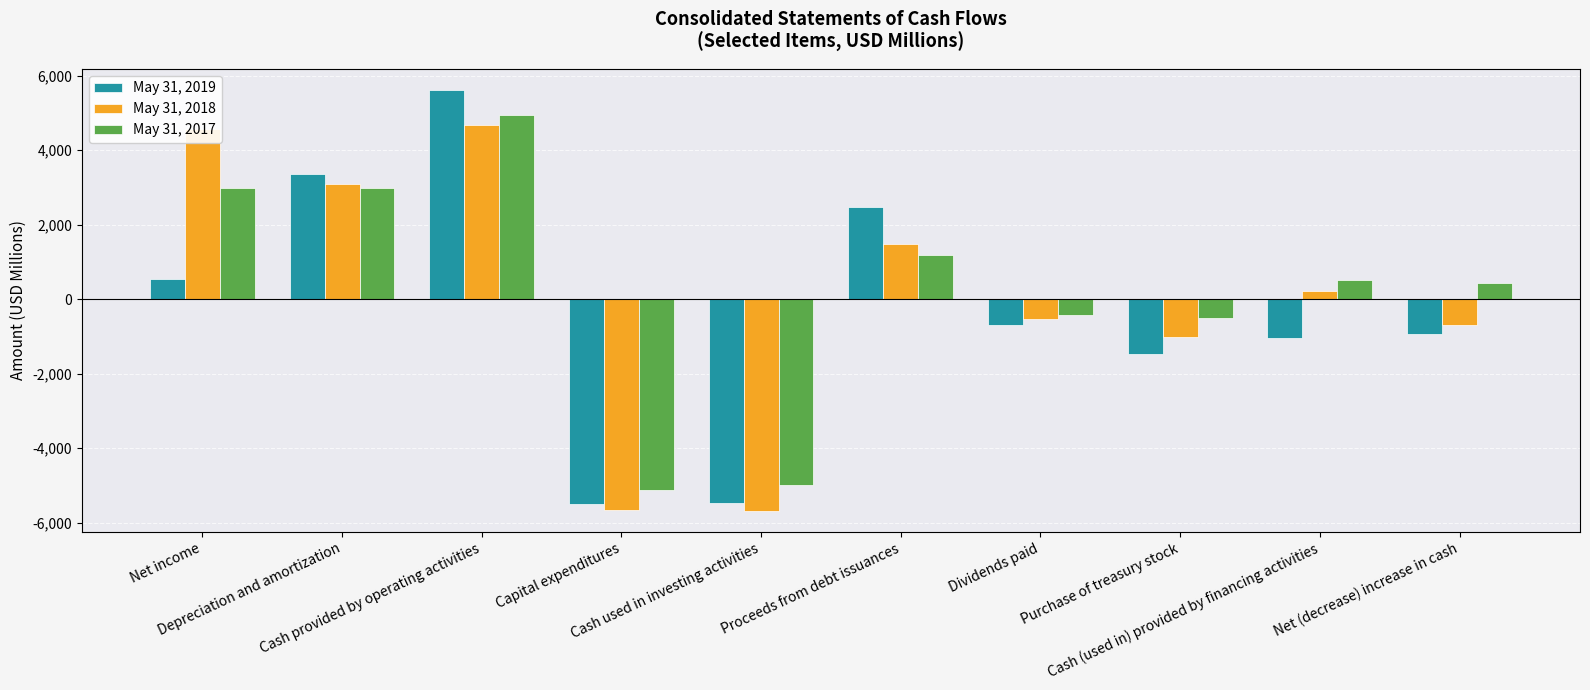

What is the label of the 4th bar from the right?

Dividends paid